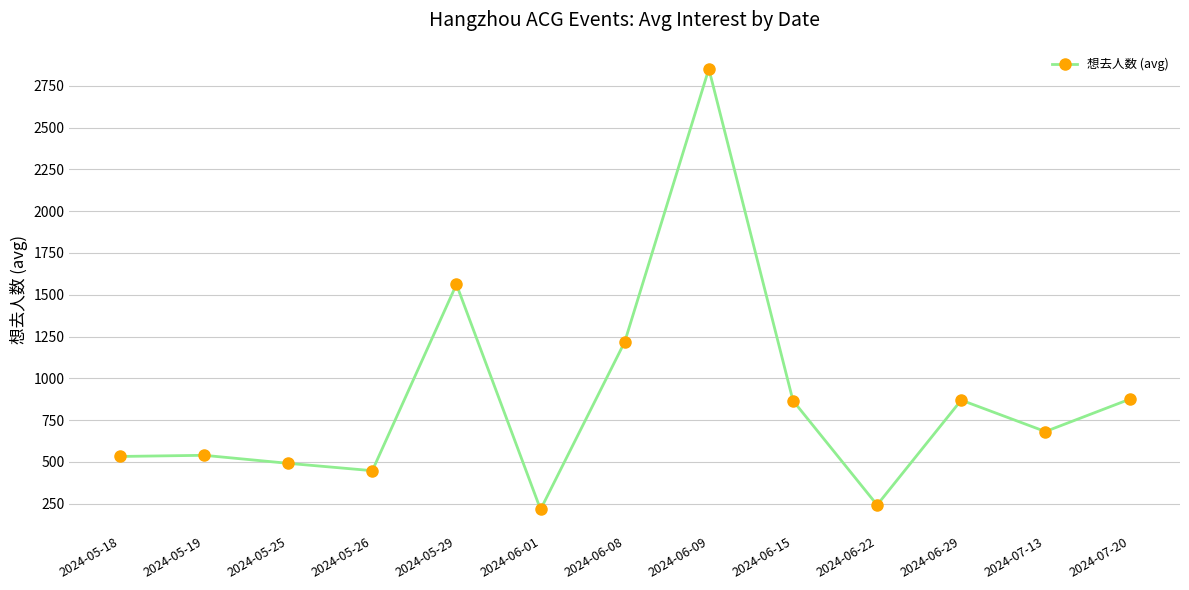

What is the sum of all values?

11397